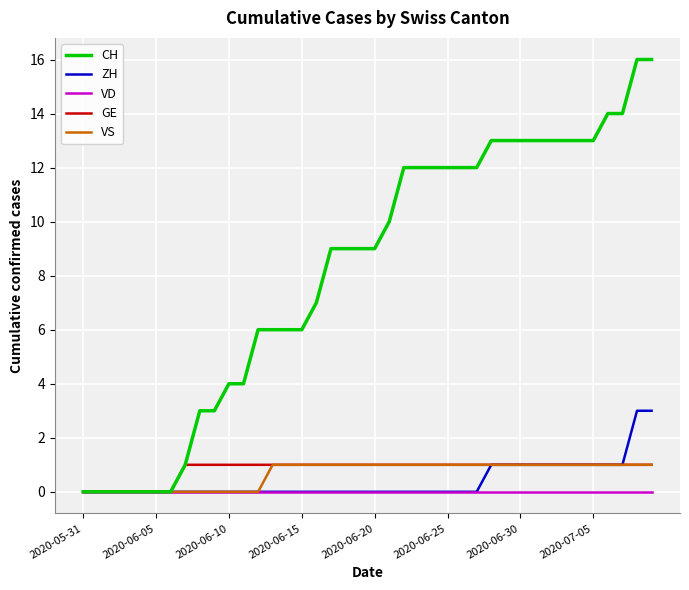

Which series has the largest total across all categories?

CH